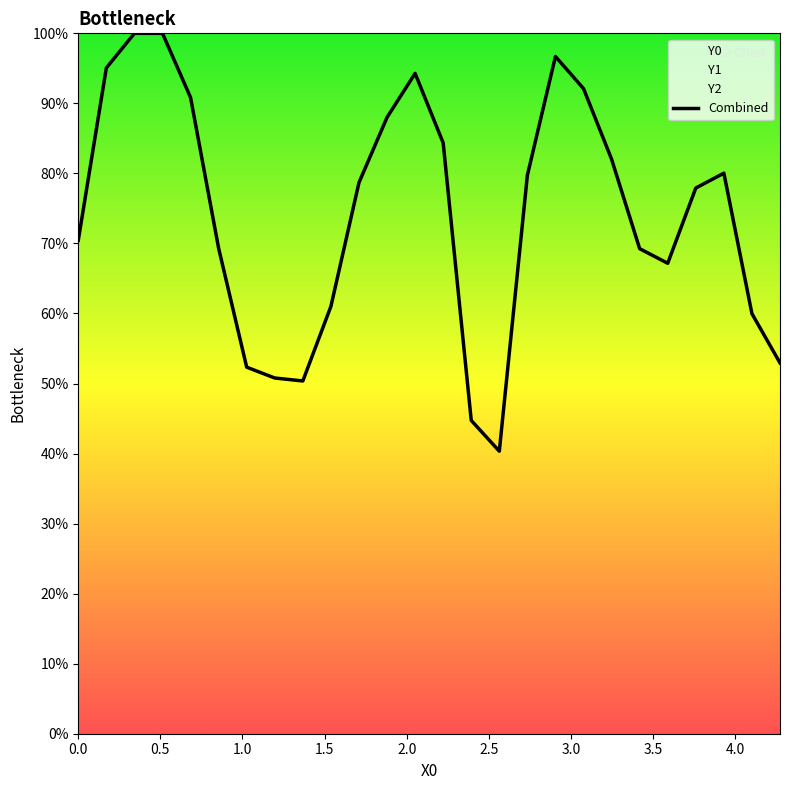

What is the value of the 22nd point from the left?

0.7